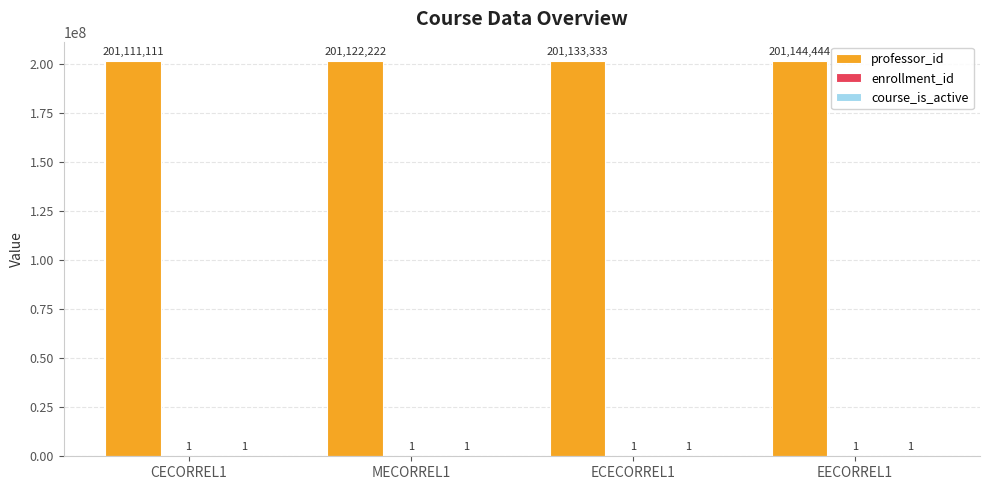

The value of professor_id at CECORREL1 is 329487087. True or false?

False